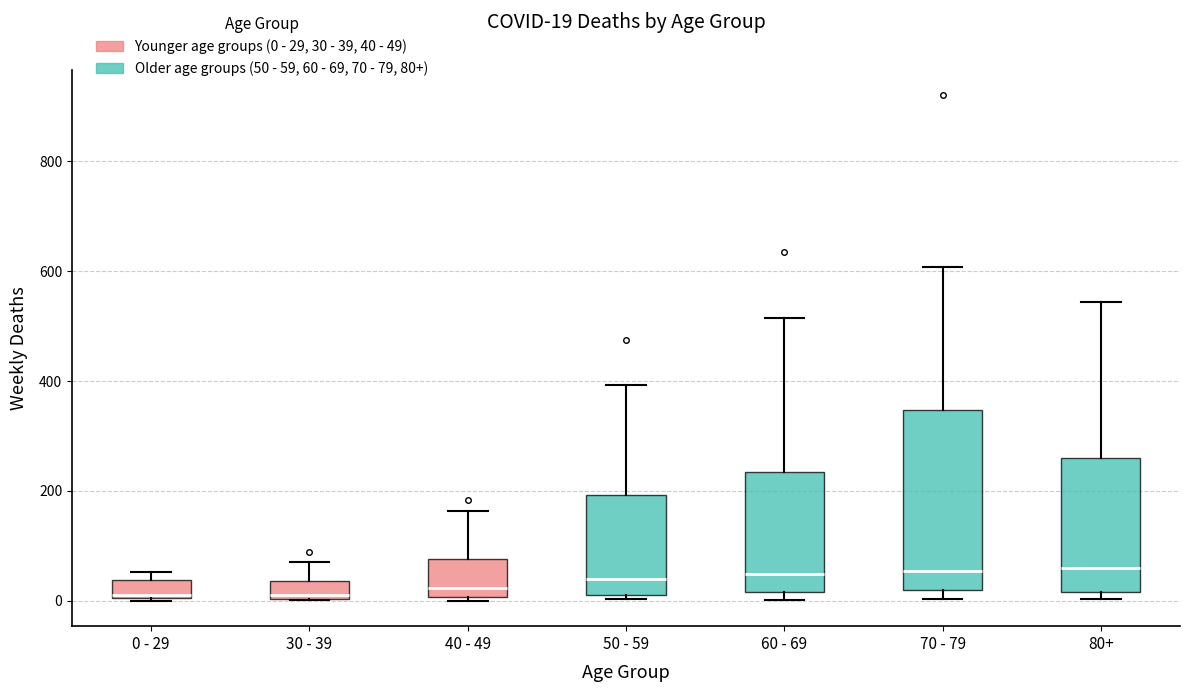

Comparing the boxes themselves (not the whiskers), which one is the tallest?

70 - 79